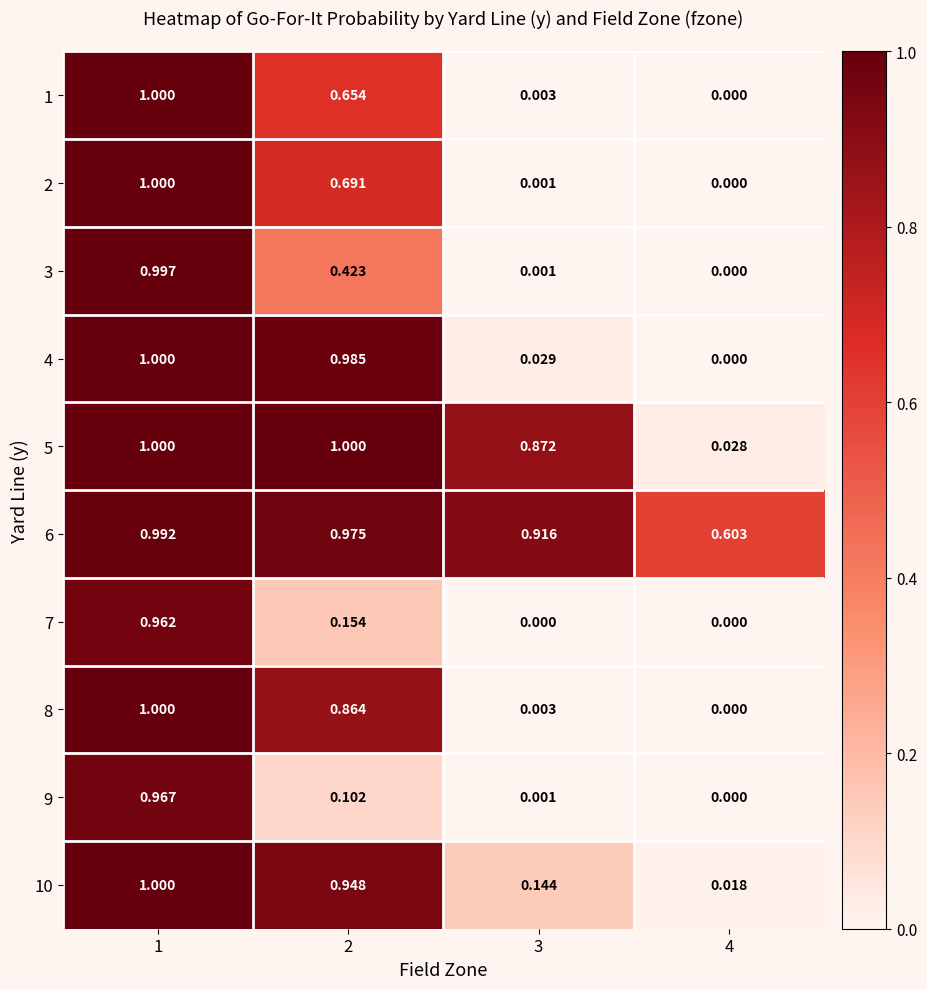

Is the value of 10 at 3 greater than the value of 8 at 4?

Yes